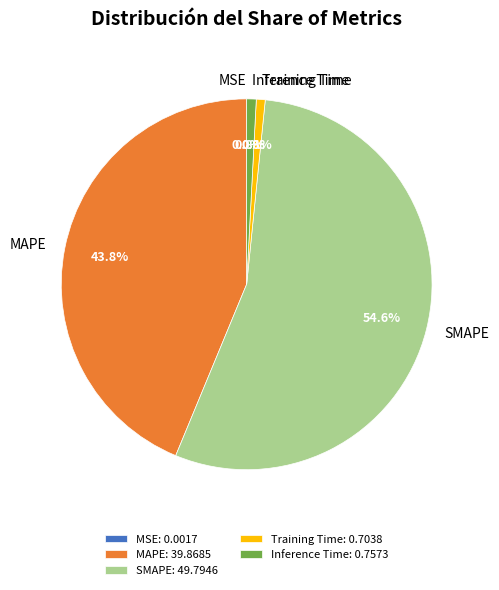

Approximately how many times larger is the value at SMAPE compared to MAPE?

1.2